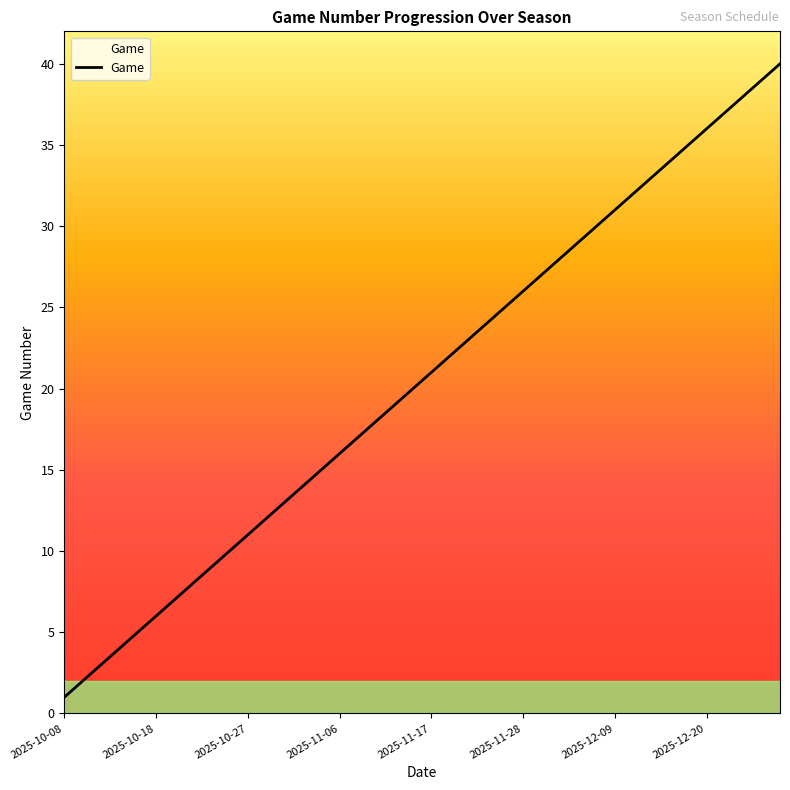

What is the minimum value shown in the chart?

1